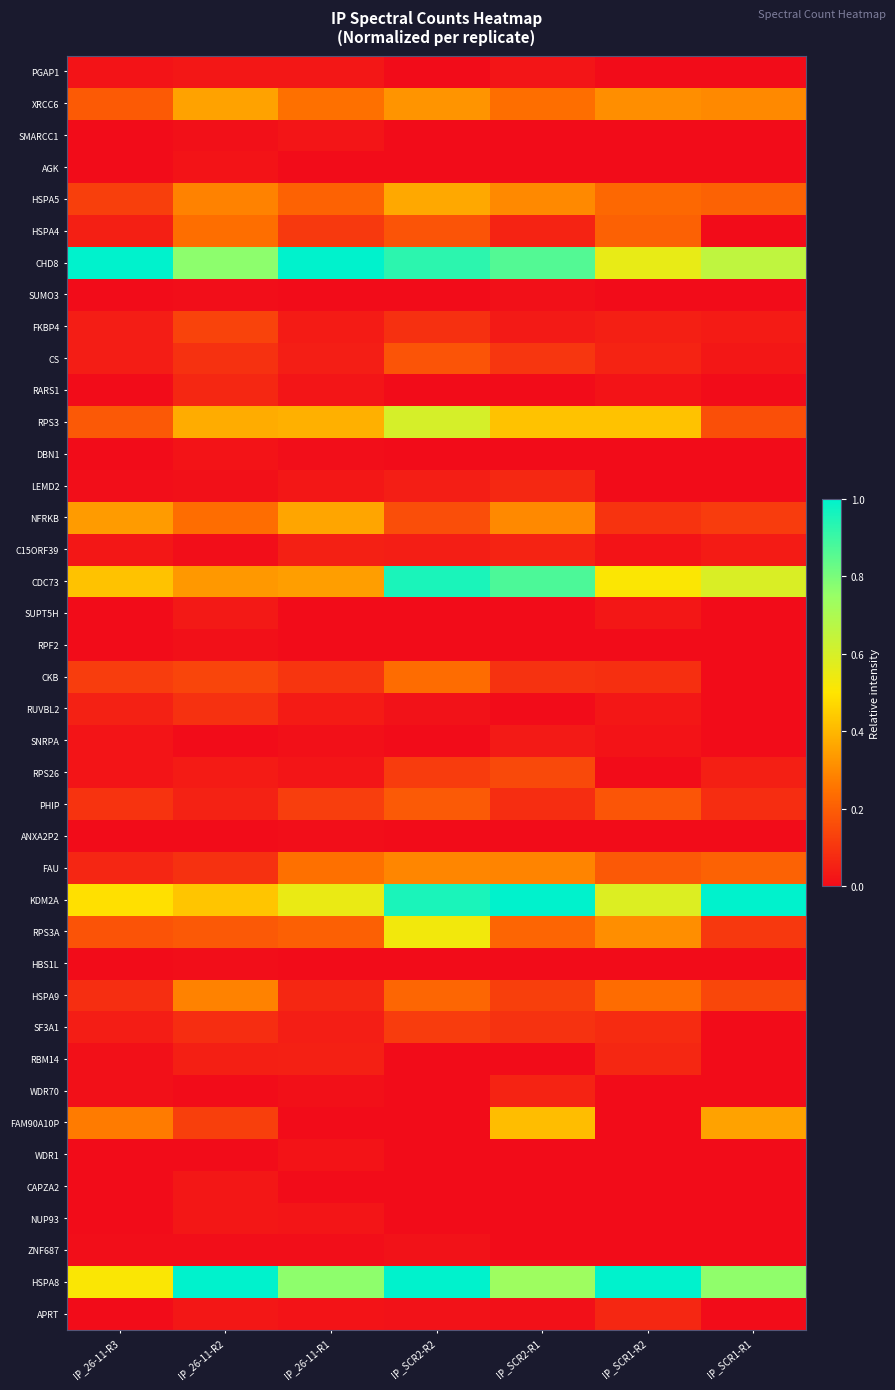

What is the maximum value shown in the chart?

1.0